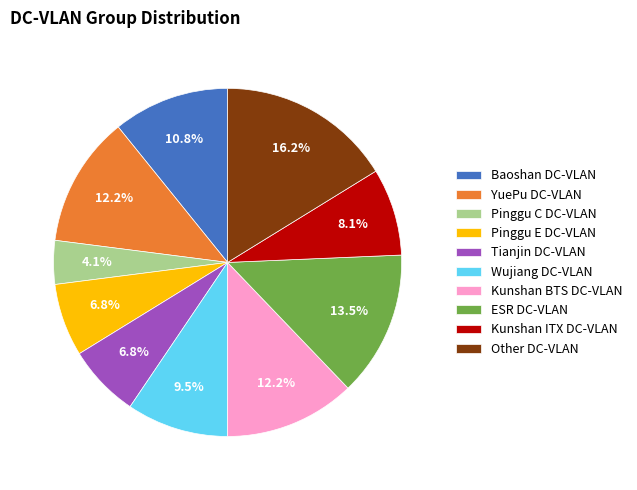

Do YuePu DC-VLAN and Baoshan DC-VLAN together represent more than half of the pie?

No